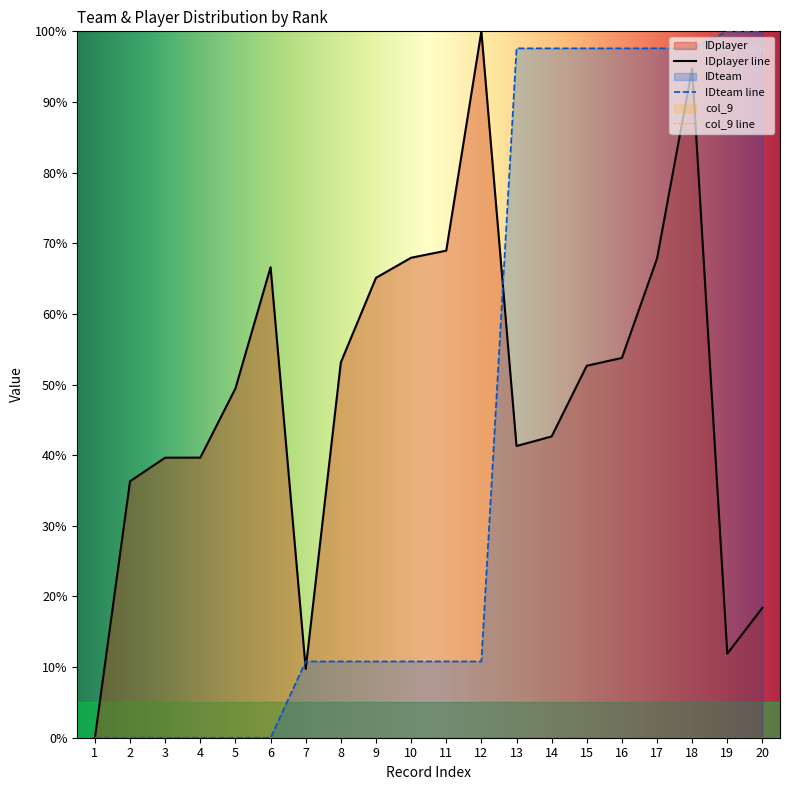

What is the approximate value of IDplayer at 8?

53.1